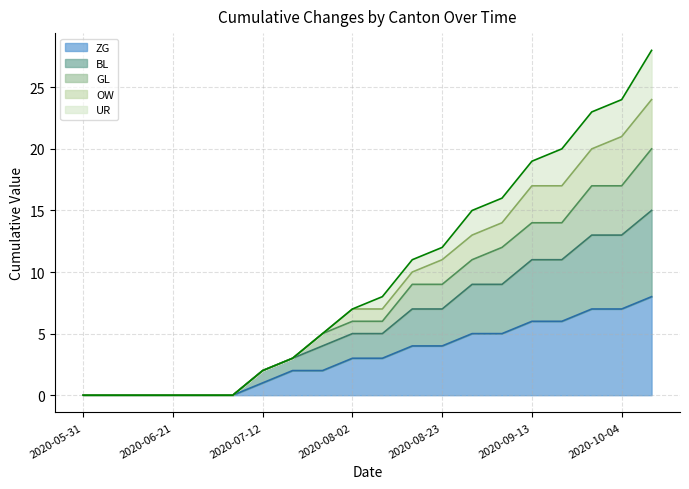

True or false: GL and ZG intersect in this chart.

False